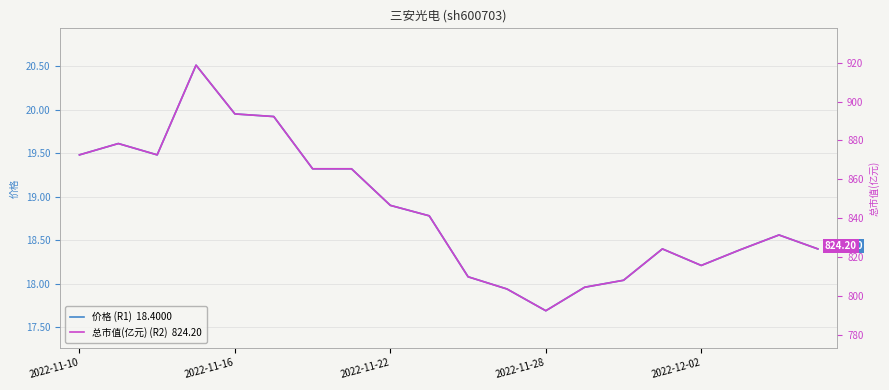

How many categories are shown in the chart?

20